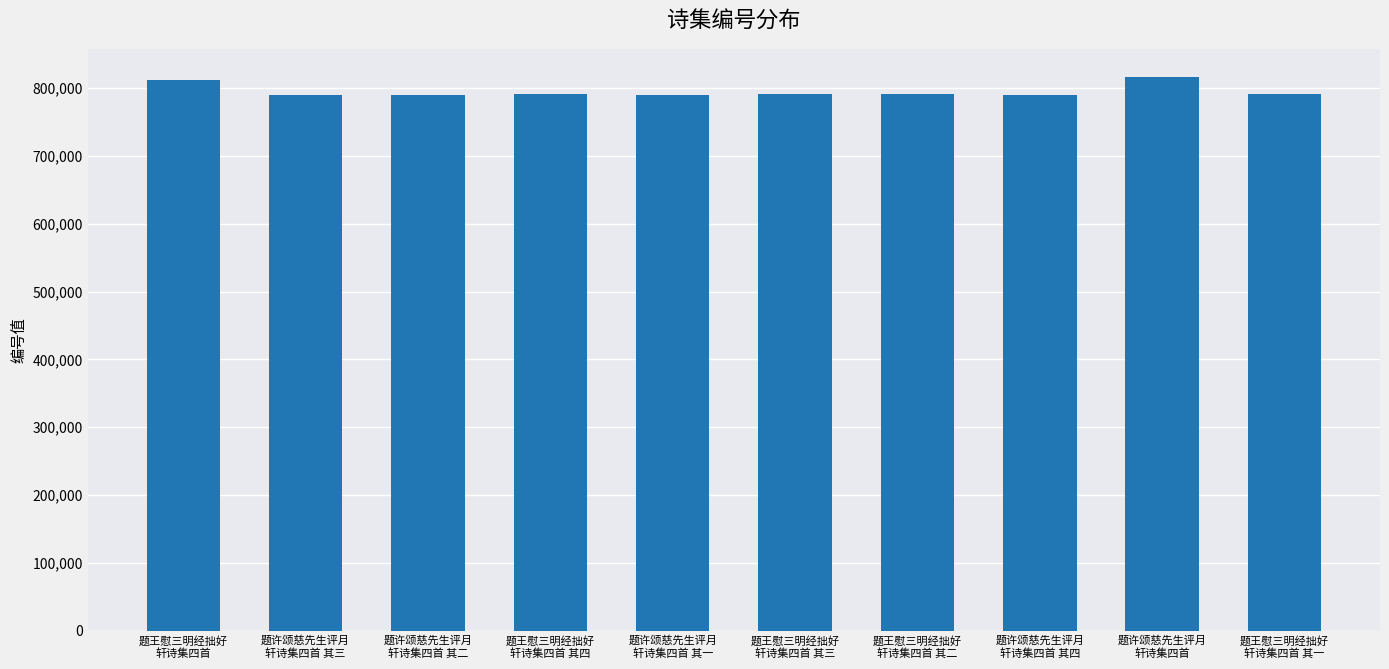

What is the greatest value displayed?

817030